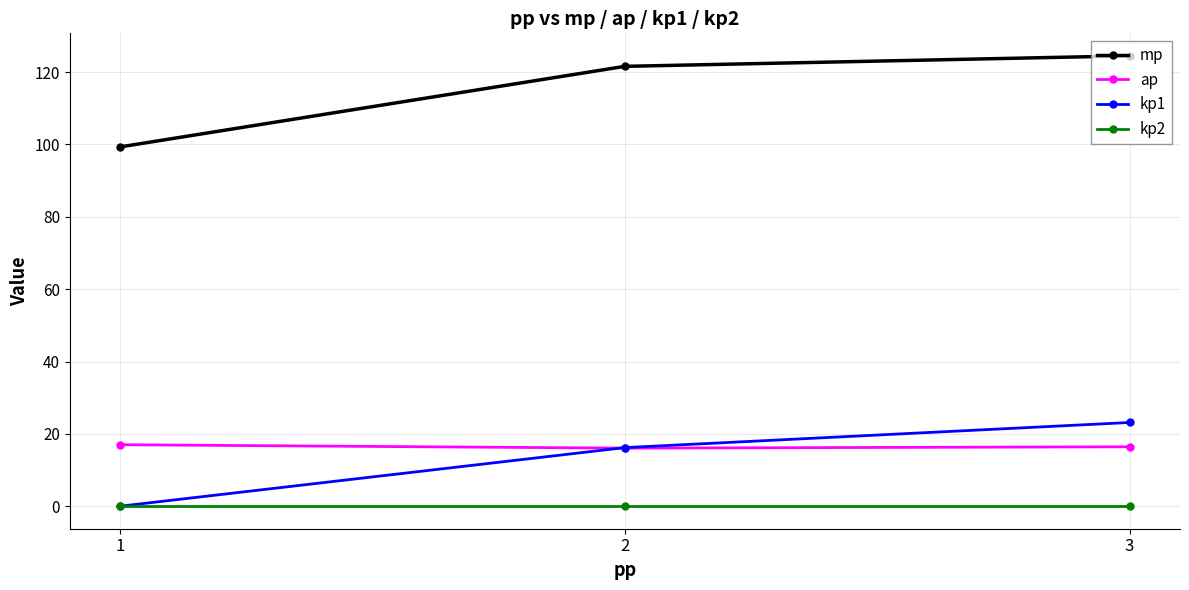

What is the difference between the second highest and minimum values in the kp1 series?

16.2